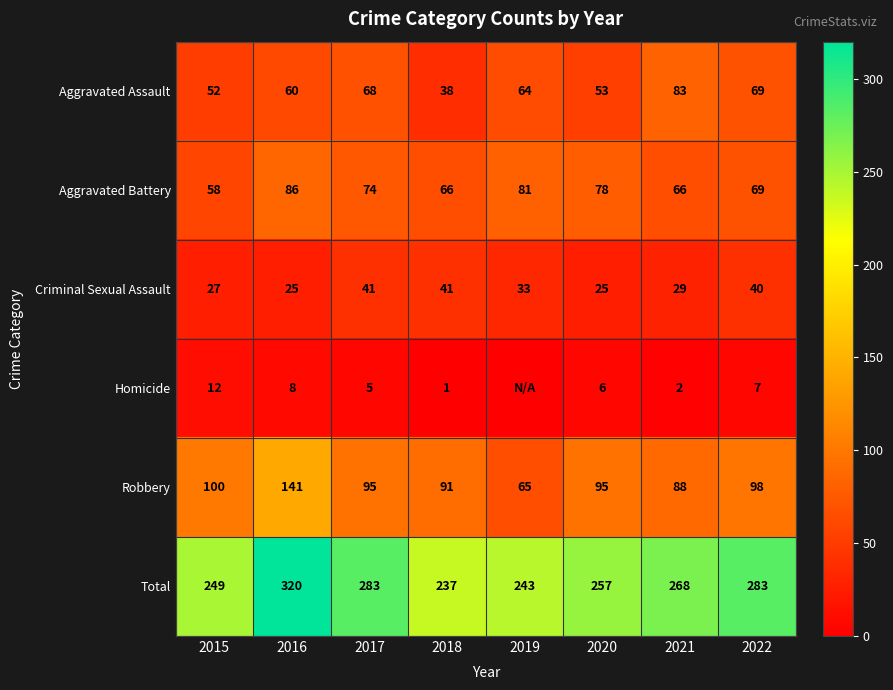

What is the spread (max minus min) of values at 2019?

243